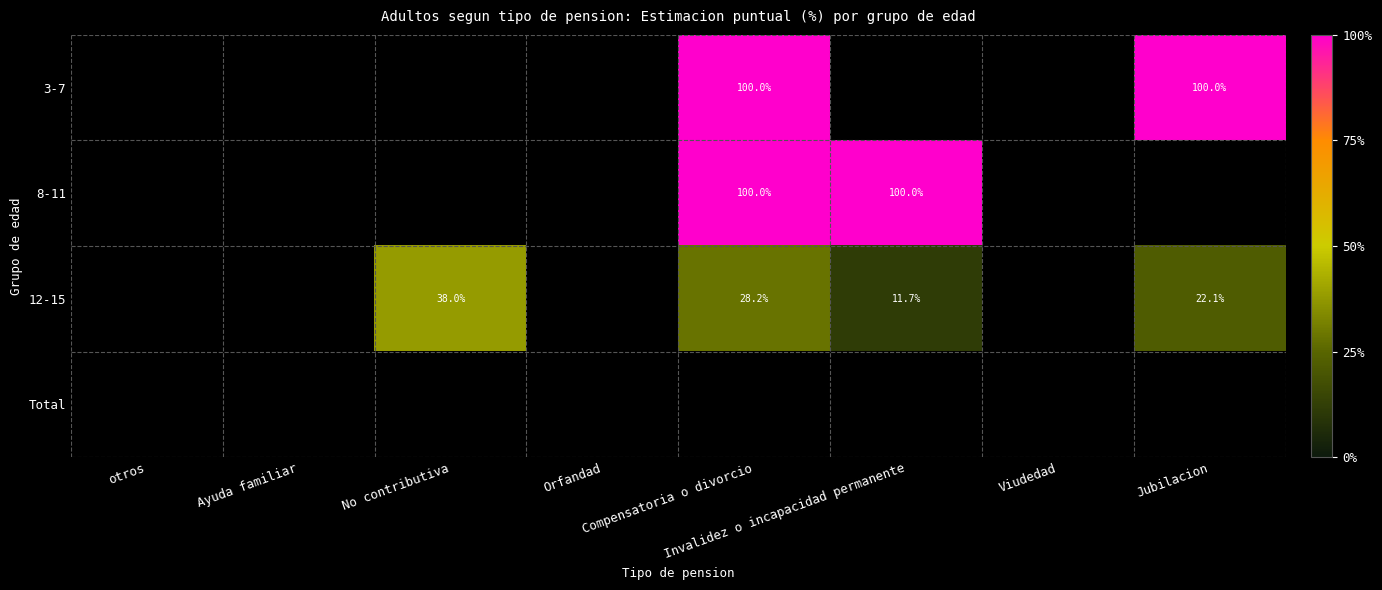

Which has a higher value, Ayuda familiar or Viudedad?

Viudedad